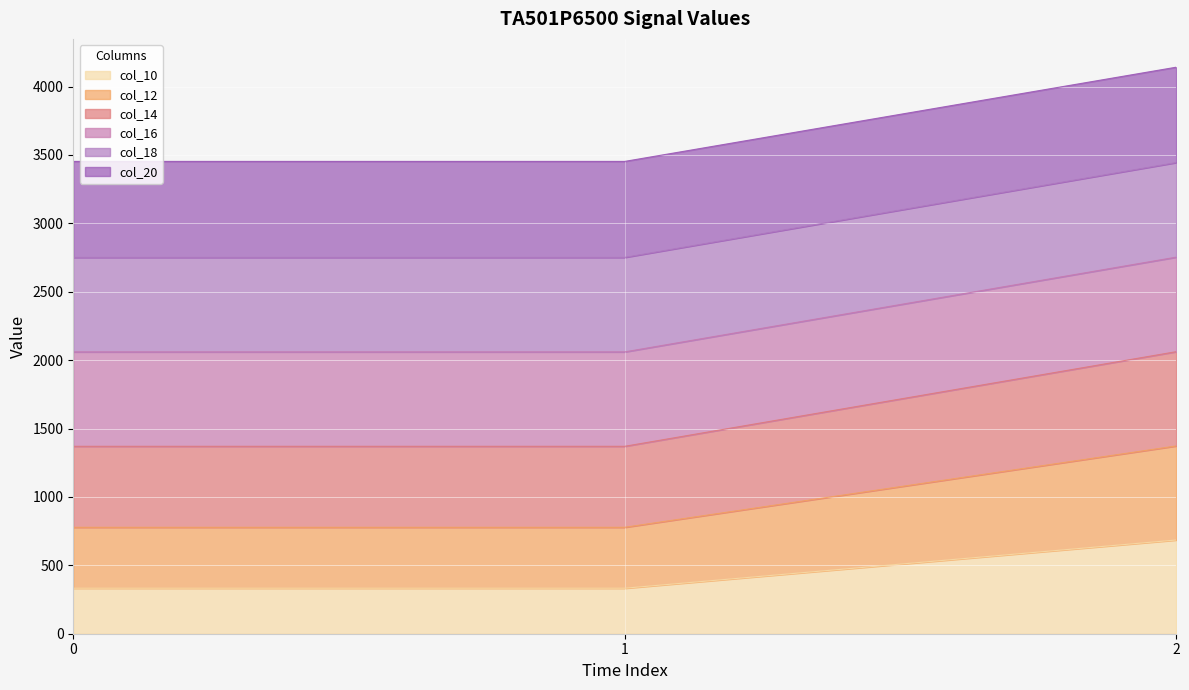

What is the maximum value for col_10?

685.0